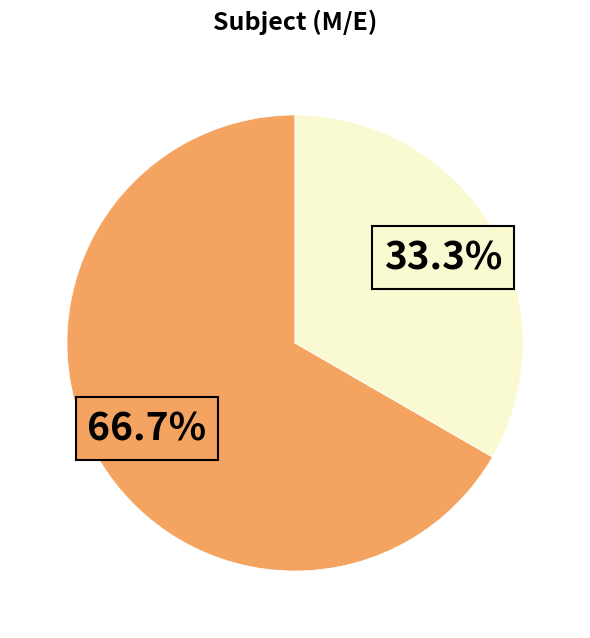

Is there any slice that represents more than half of the pie?

Yes